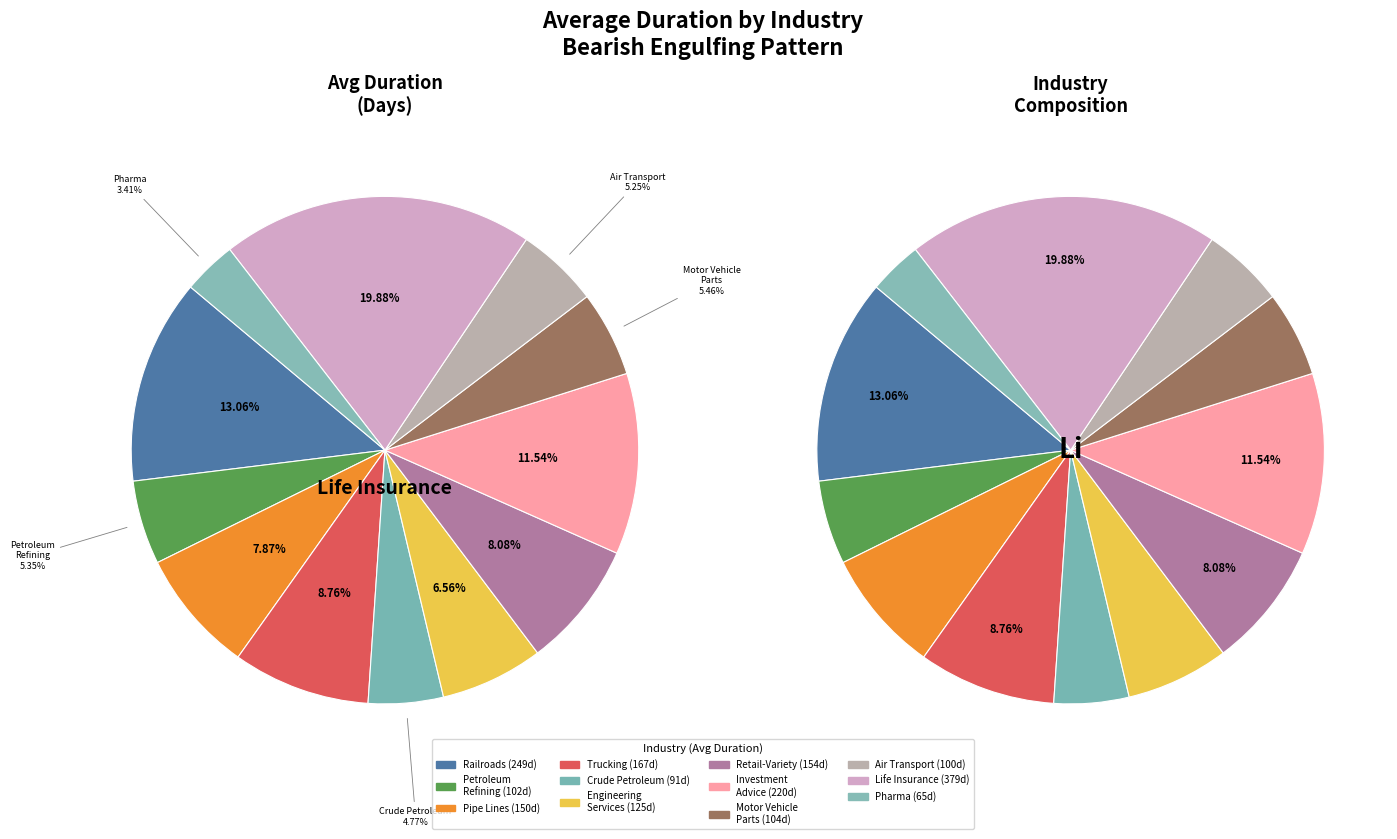

To the nearest percent, what is the difference between the PHARMACEUTICAL PREPARATIONS and PIPE LINES (NO NATURAL GAS) slice percentages?

4%